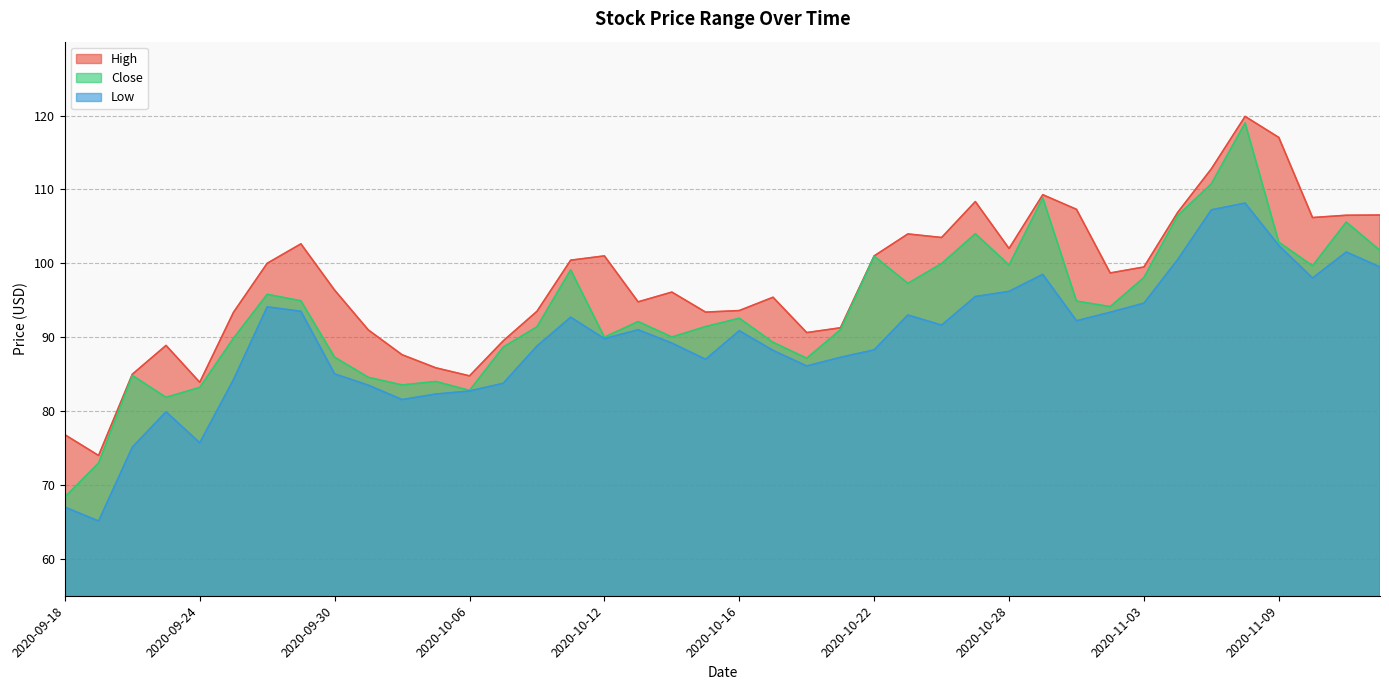

What are all the series names shown in the legend?

High, Close, Low